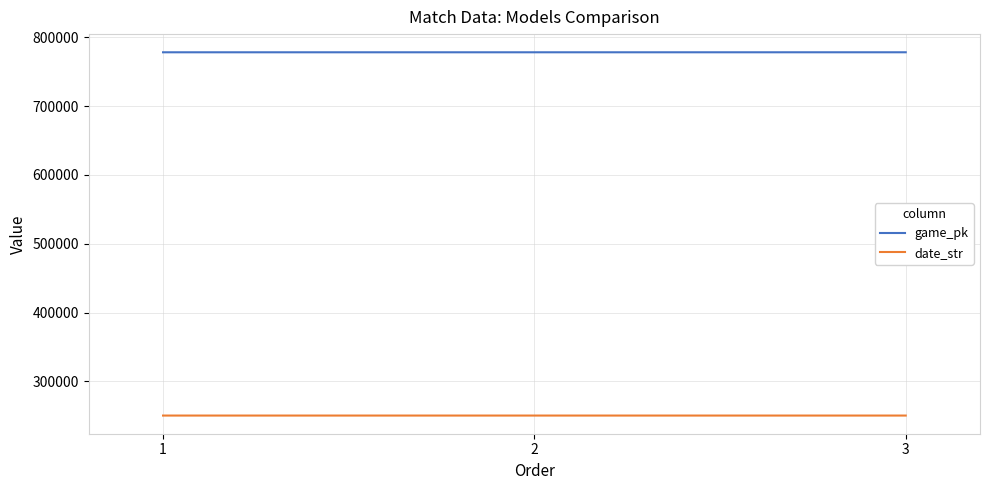

Is the value of date_str at 3 greater than the value of game_pk at 3?

No